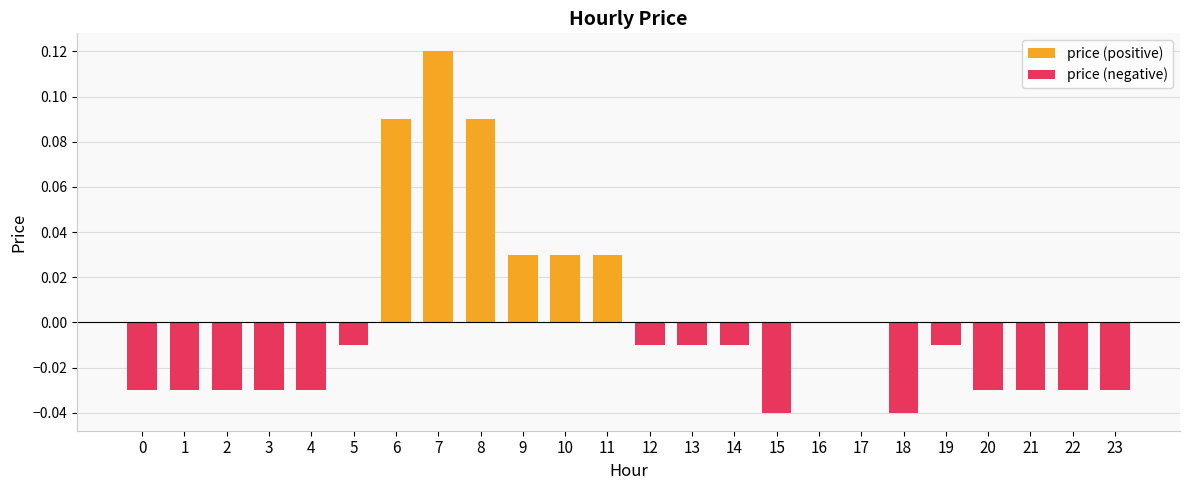

Reading right to left, transcribe all the data shown in this chart.

price (positive): 23=0.0	22=0.0	21=0.0	20=0.0	19=0.0	18=0.0	17=0.0	16=0.0	15=0.0	14=0.0	13=0.0	12=0.0	11=0.0	10=0.0	9=0.0	8=0.1	7=0.1	6=0.1	5=0.0	4=0.0	3=0.0	2=0.0	1=0.0	0=0.0
price (negative): 23=-0.0	22=-0.0	21=-0.0	20=-0.0	19=-0.0	18=-0.0	17=0.0	16=0.0	15=-0.0	14=-0.0	13=-0.0	12=-0.0	11=0.0	10=0.0	9=0.0	8=0.0	7=0.0	6=0.0	5=-0.0	4=-0.0	3=-0.0	2=-0.0	1=-0.0	0=-0.0